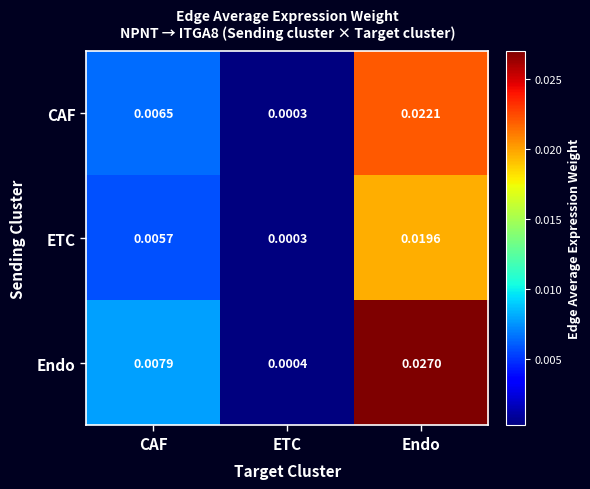

Rank the series by their average value, from lowest to highest.

ETC, CAF, Endo